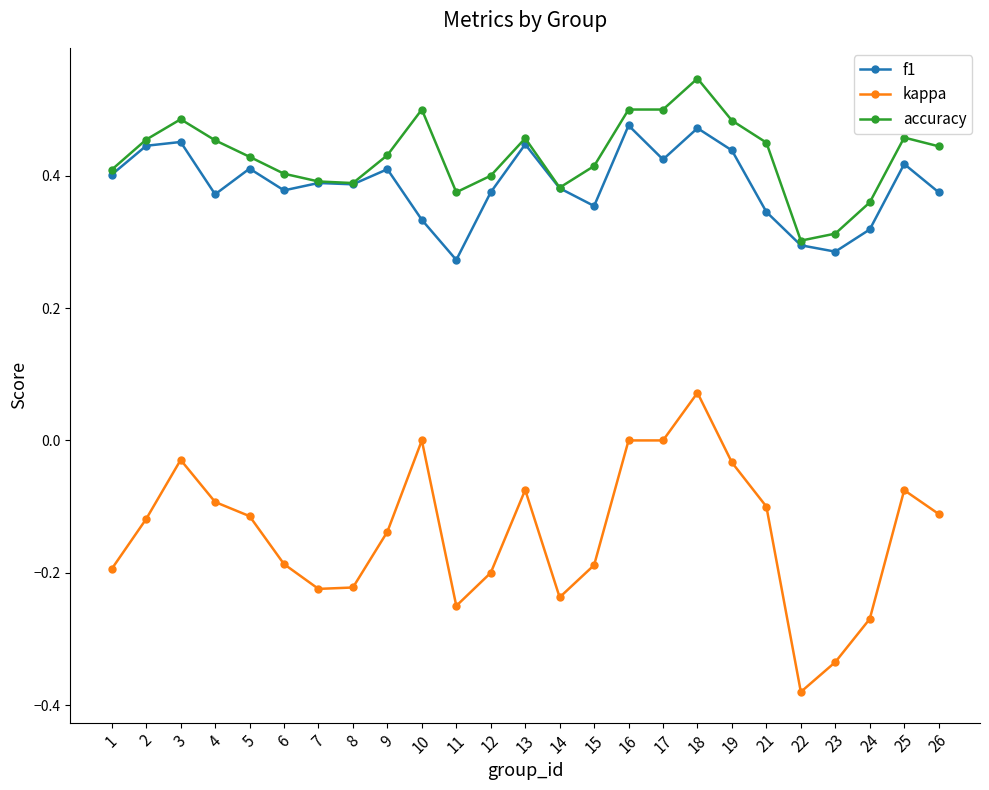

What is the spread (max minus min) of values at 26?

0.6